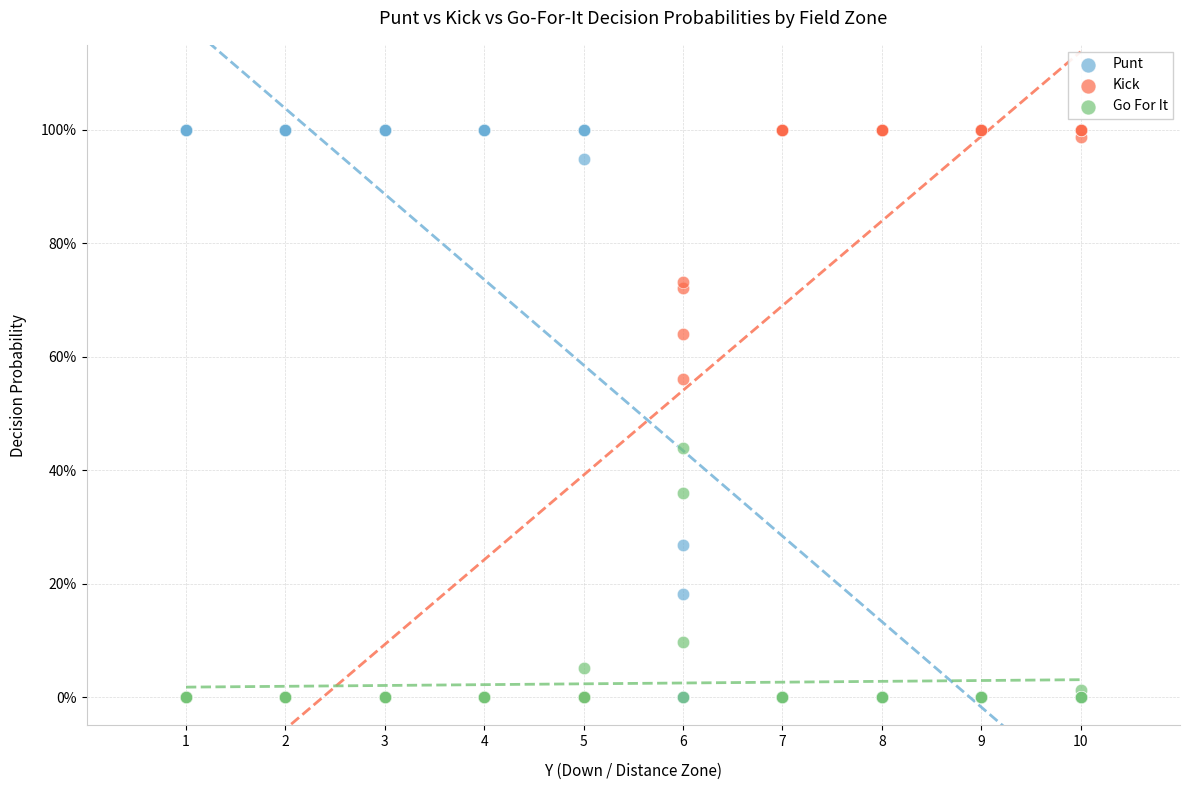

What are all the series names shown in the legend?

Punt, Kick, Go For It